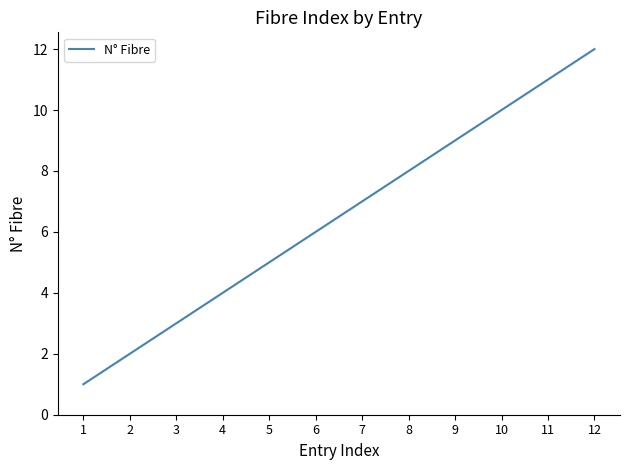

List the labels in order of value, smallest first.

1, 2, 3, 4, 5, 6, 7, 8, 9, 10, 11, 12